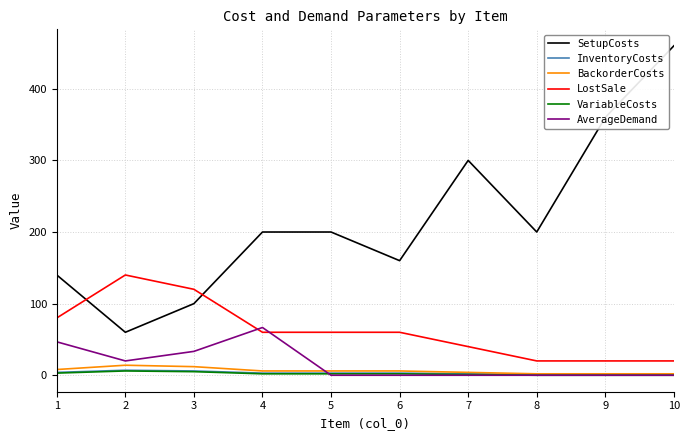

The value of LostSale at 9 is 20.0. True or false?

True